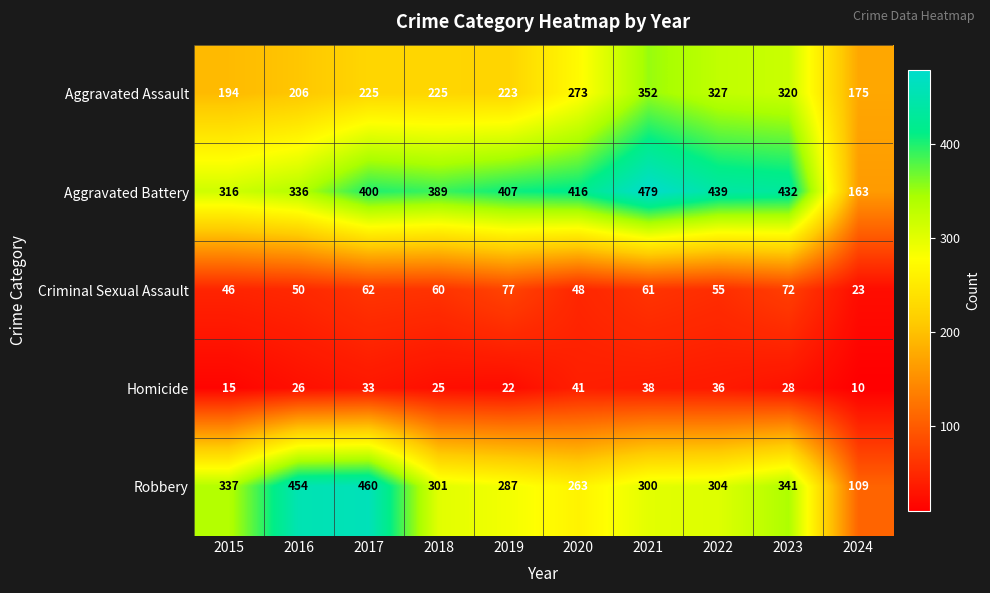

The Aggravated Battery series shows 479 at 2021. True or false?

True